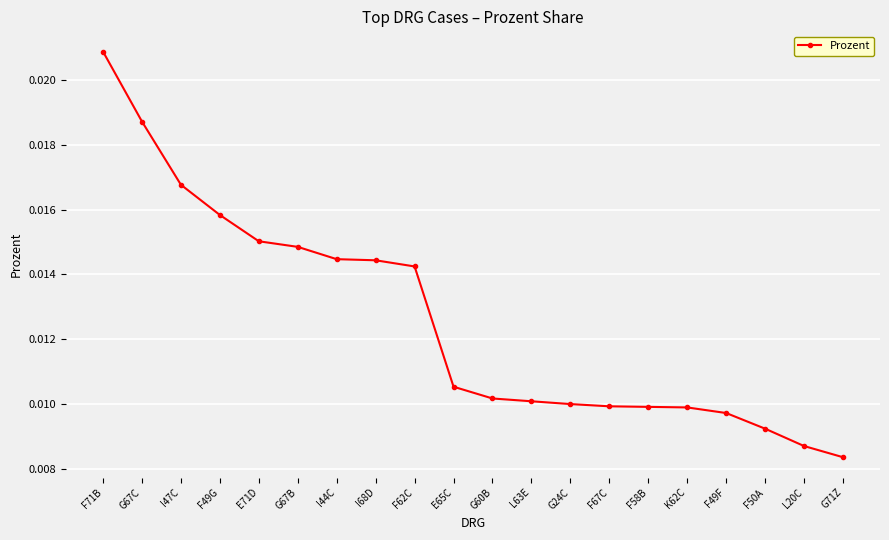

How many values are between 0 and 1?

20